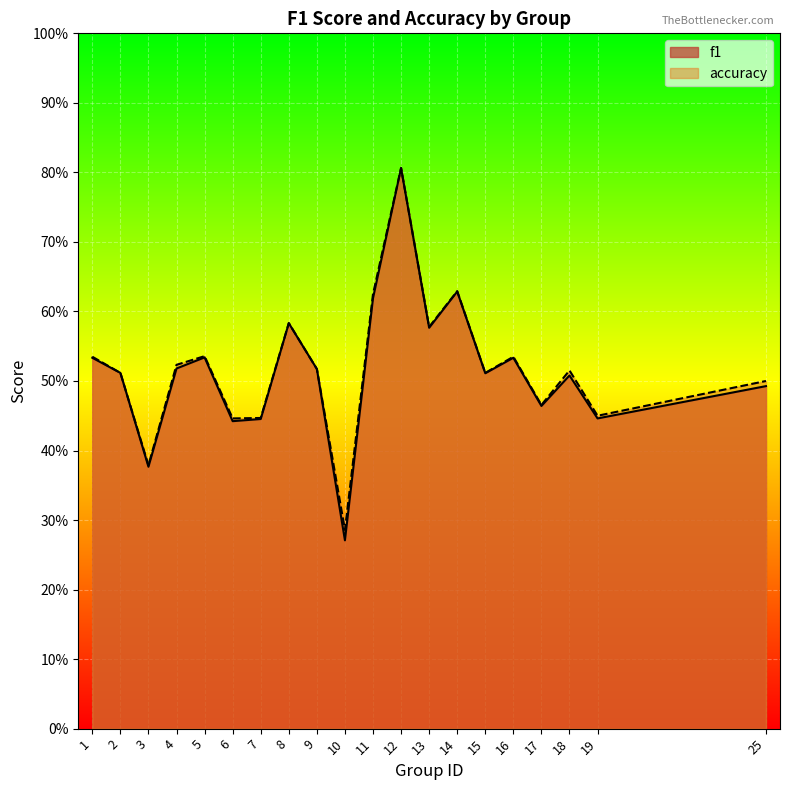

At which category is the sum across all series the highest?

12